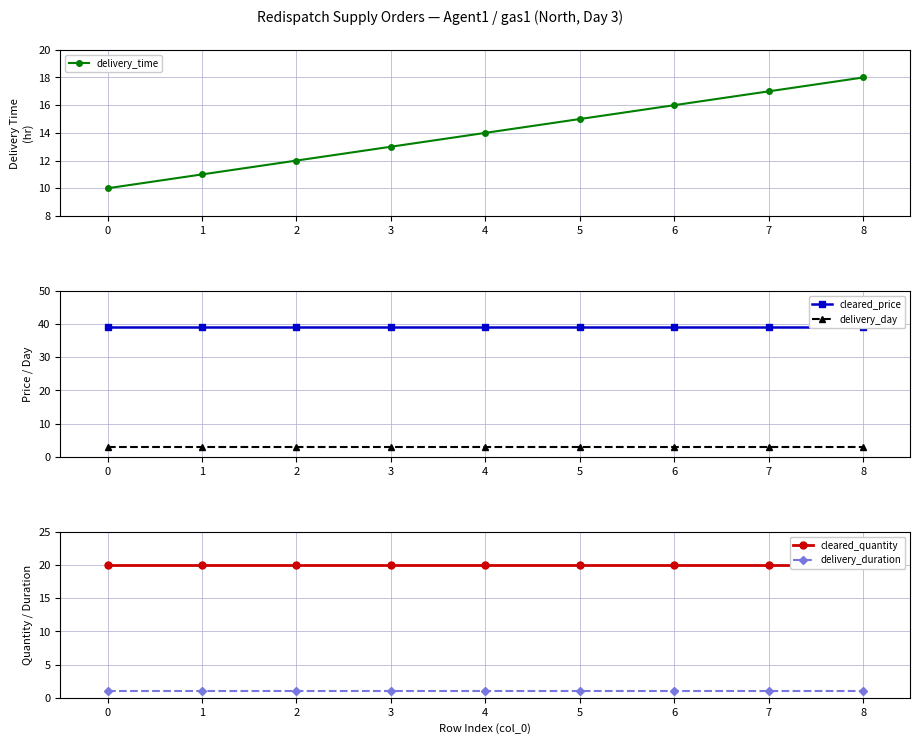

Is it true that delivery_day equals 1 at 7?

False